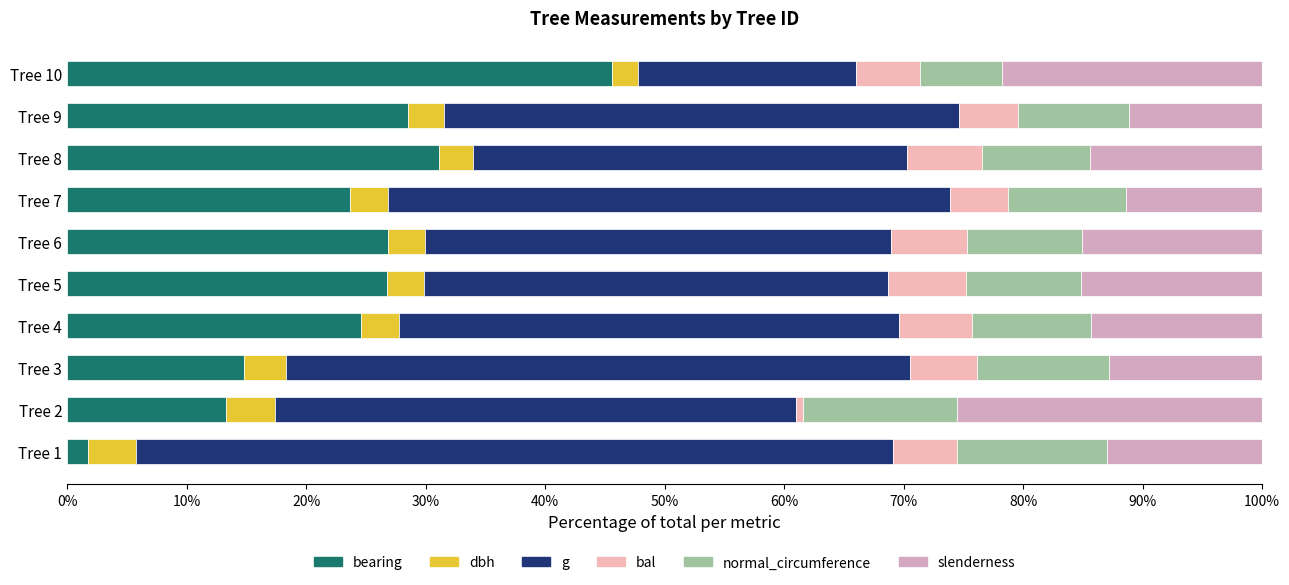

How many series are shown in this chart?

6